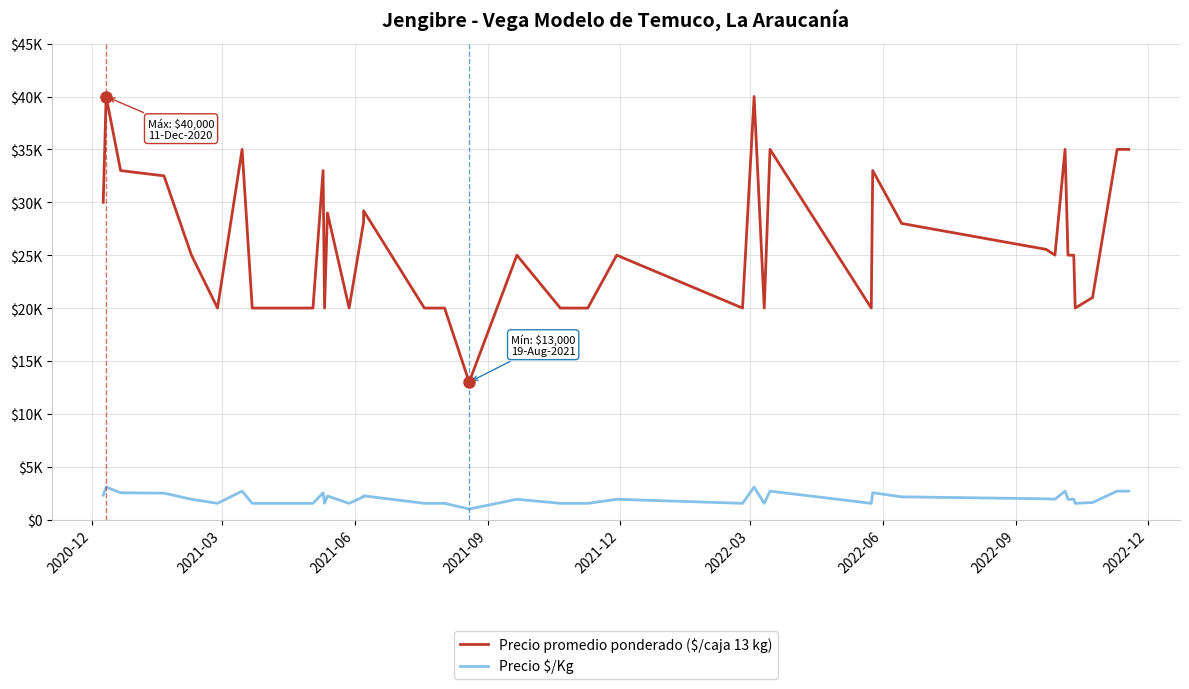

List the series in order of their overall mean, highest first.

Precio promedio ponderado ($/caja 13 kg), Precio $/Kg